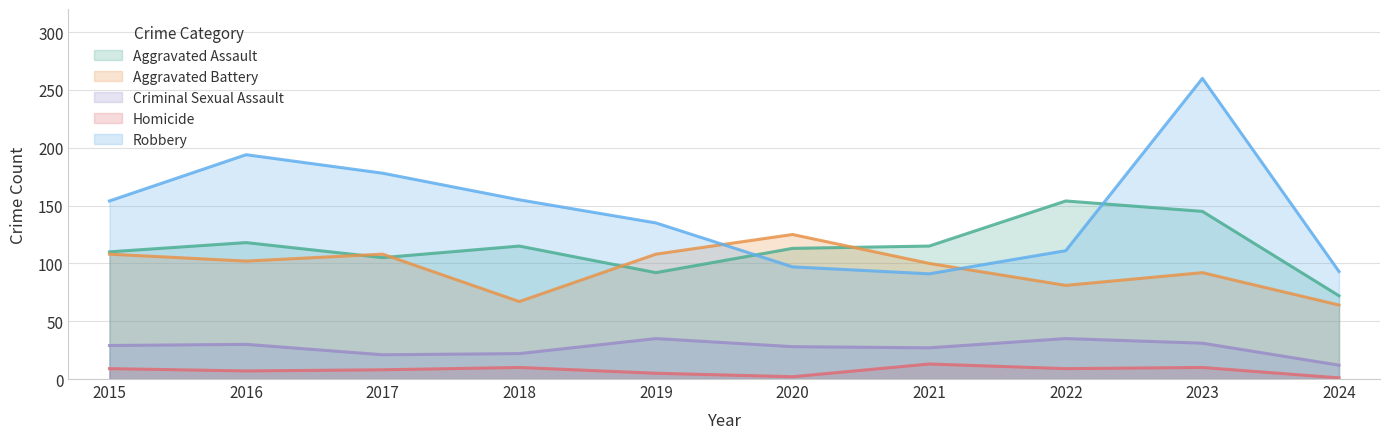

Which series has the largest total across all categories?

Robbery